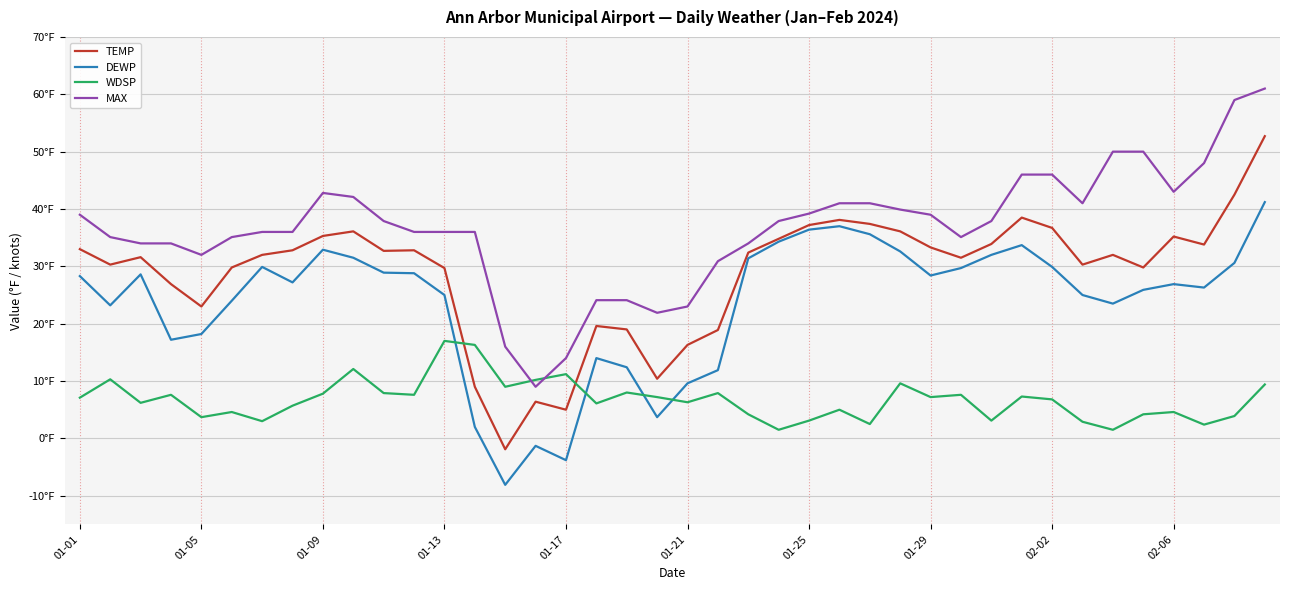

Does the chart display data point markers on the line(s)?

No